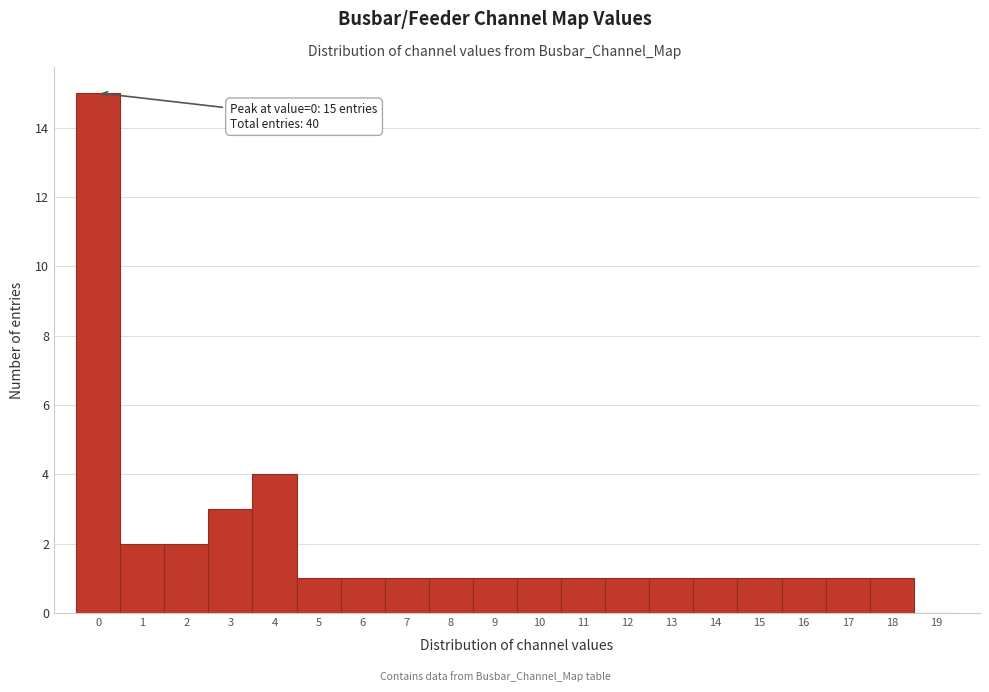

Over which range of the x-axis is the bar tallest?

-0.5 to 0.5